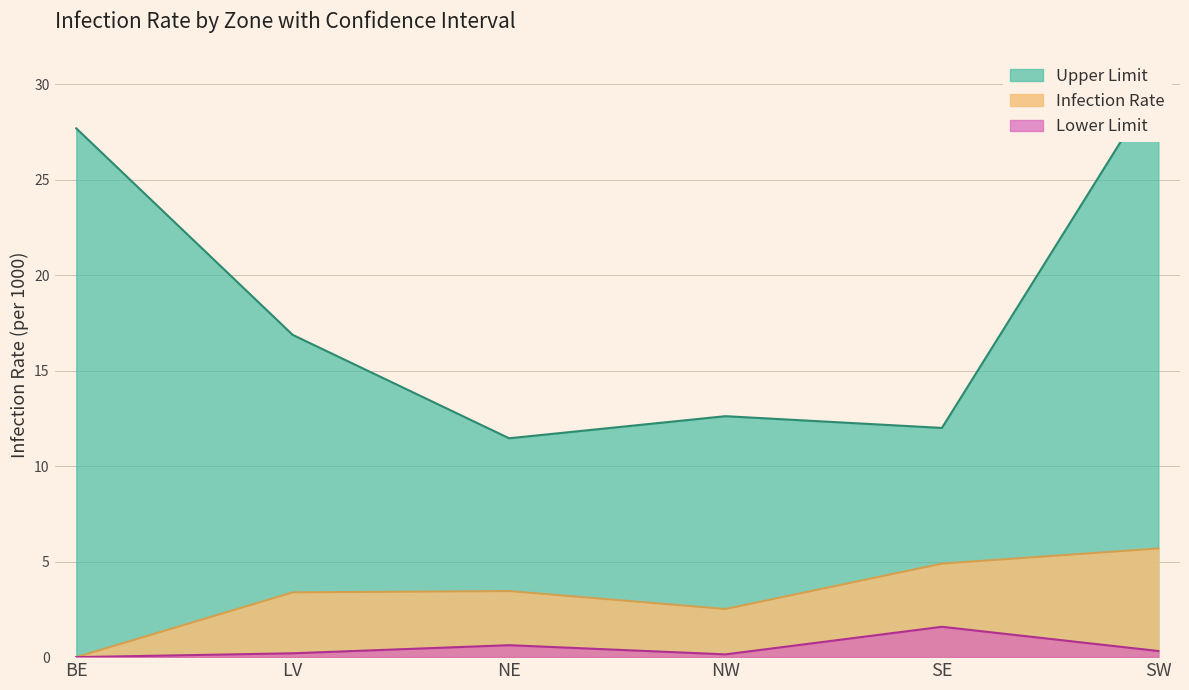

Is the value of Infection Rate at NW greater than the value of Lower Limit at NE?

Yes